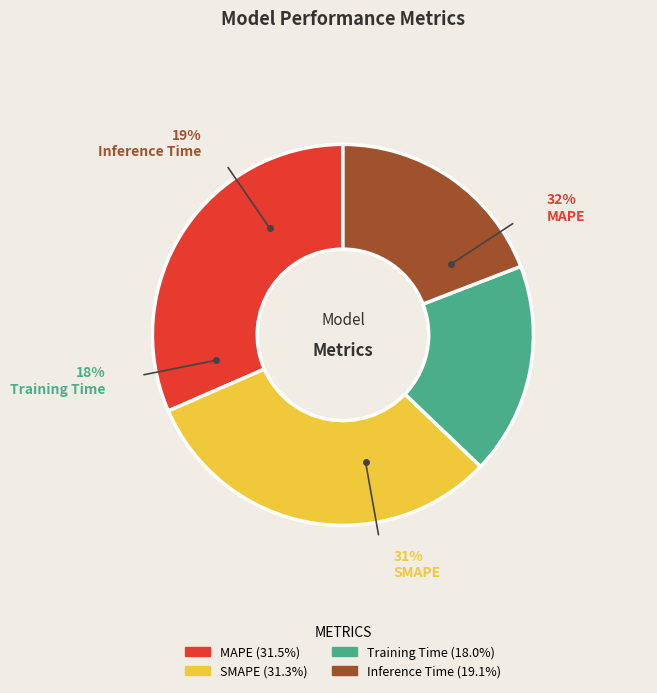

What is the smallest slice in the pie chart?

Training Time